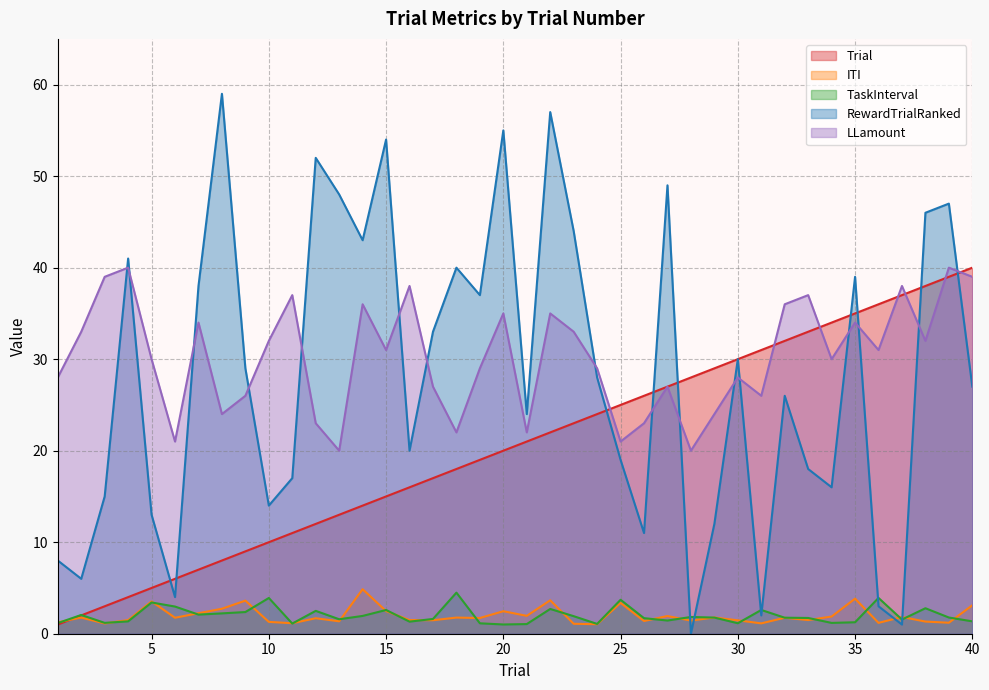

Which has a higher value, 8 or 25?

25